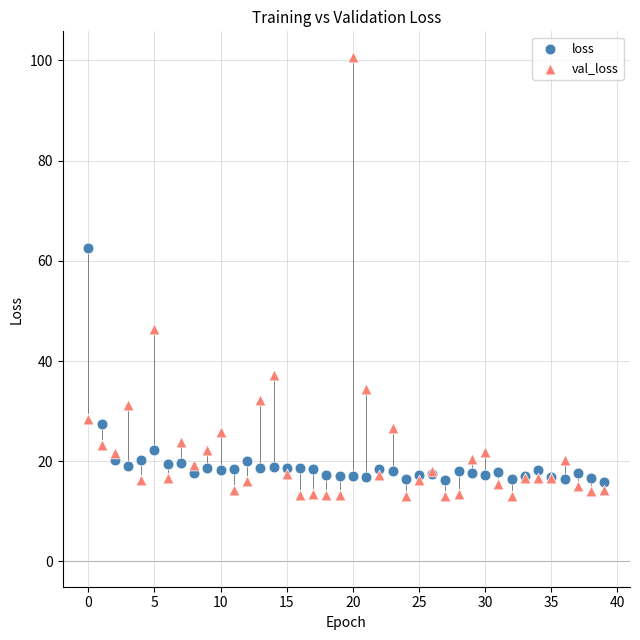

Which series contains the highest Y value?

val_loss